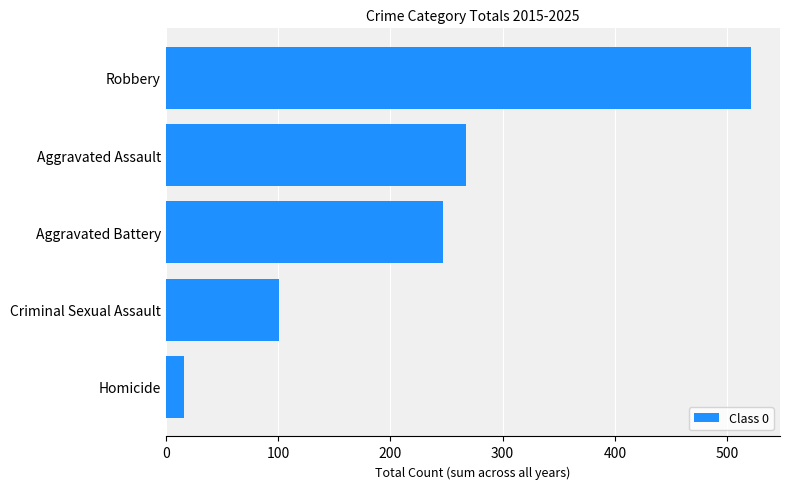

List the labels in order of value, largest first.

Robbery, Aggravated Assault, Aggravated Battery, Criminal Sexual Assault, Homicide